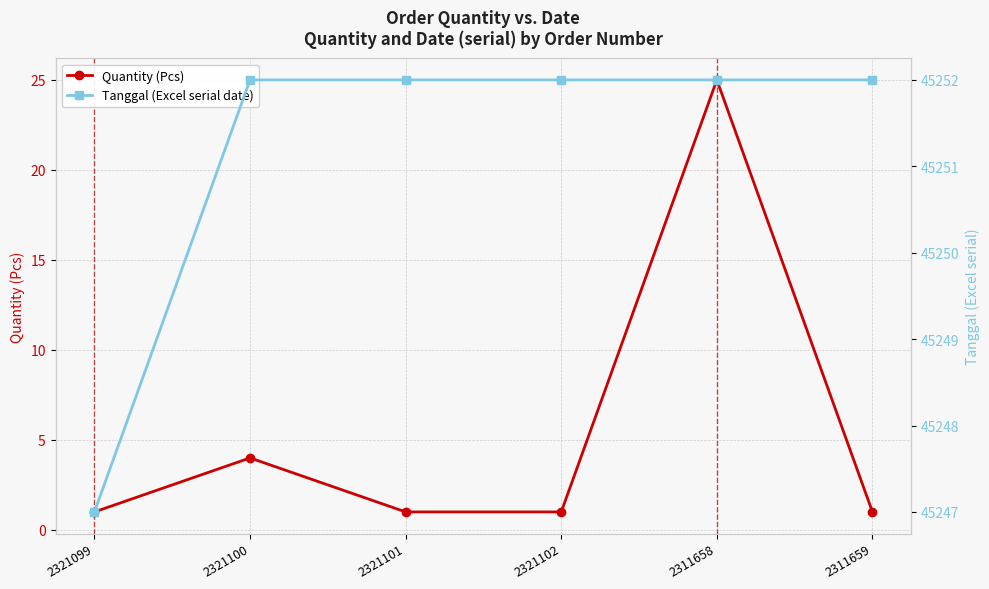

The Quantity (Pcs) series shows 0 at 2321101. True or false?

False